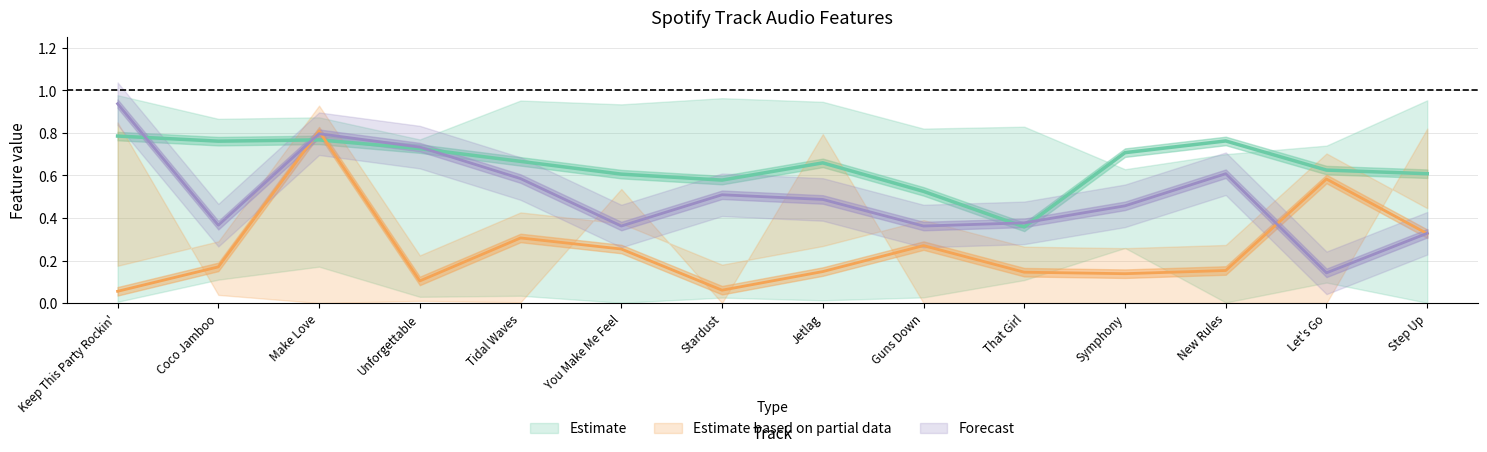

At which label is valence closest to 0?

Let's Go